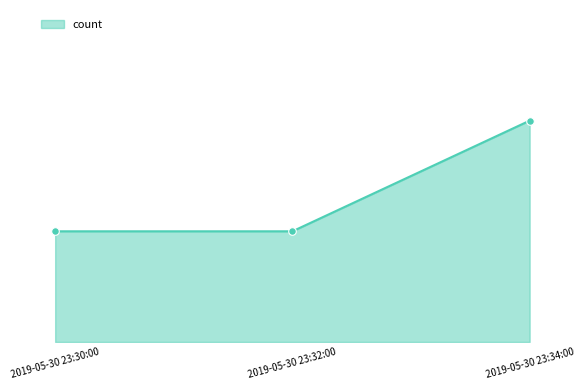

Between 2019-05-30 23:30:00 and 2019-05-30 23:34:00, which is larger?

2019-05-30 23:34:00